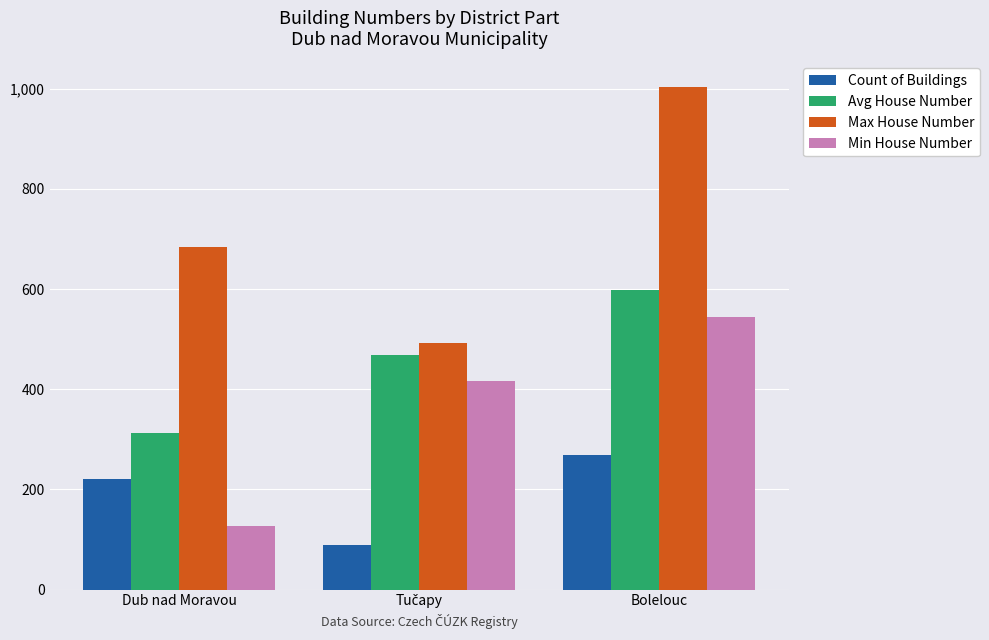

What are all the series names shown in the legend?

Count of Buildings, Avg House Number, Max House Number, Min House Number